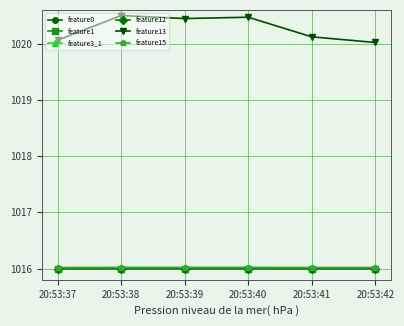

The feature1 series shows 1714.0 at 20:53:42. True or false?

False